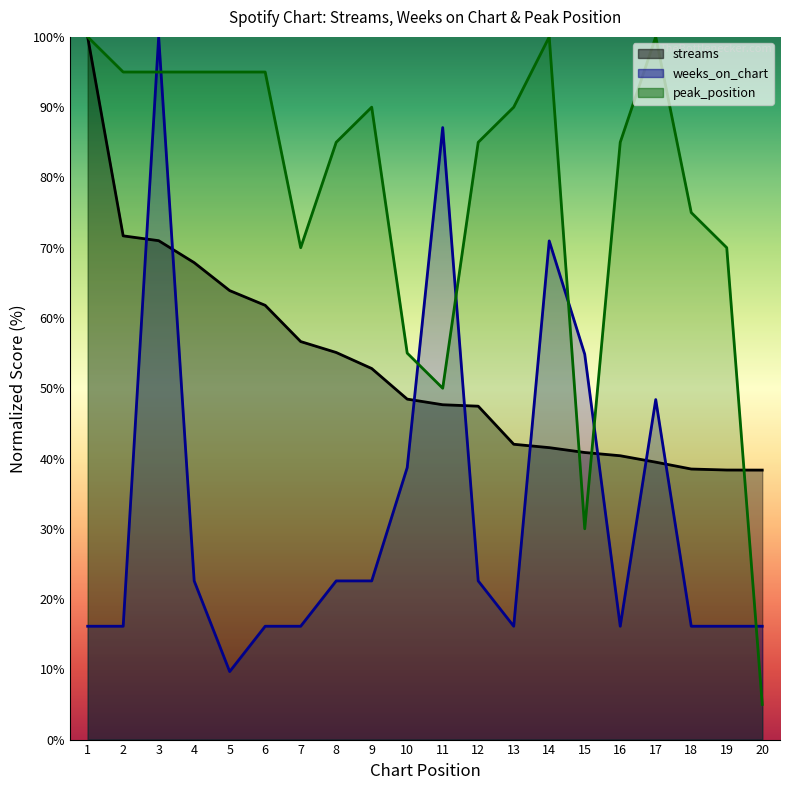

Which series ends up on top after the final intersection of streams and weeks_on_chart?

streams